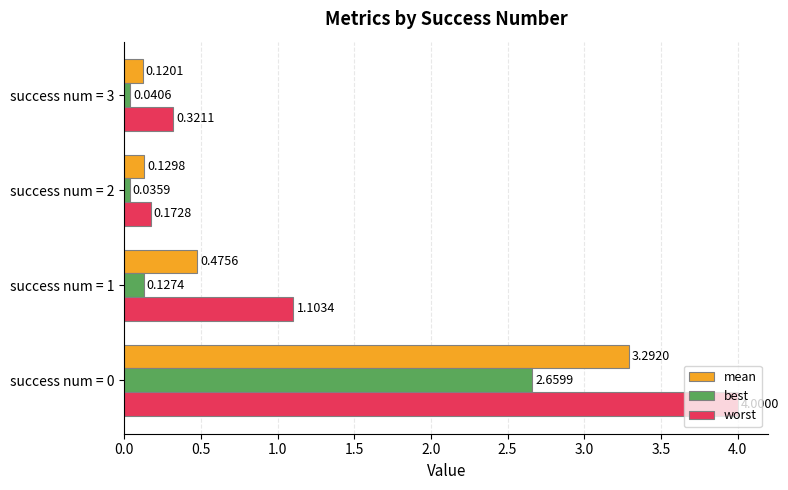

Is the value of worst at success num = 1 greater than the value of best at success num = 2?

Yes